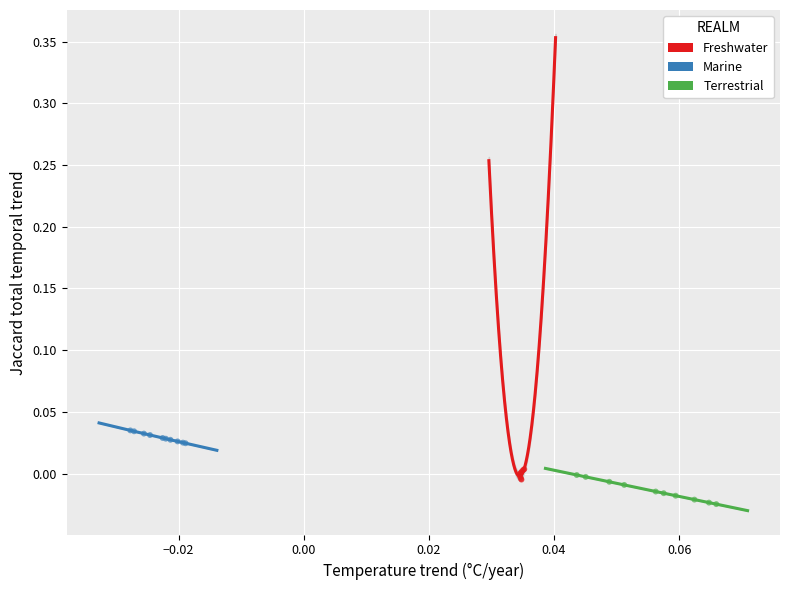

Which series contains the lowest Y value?

Terrestrial